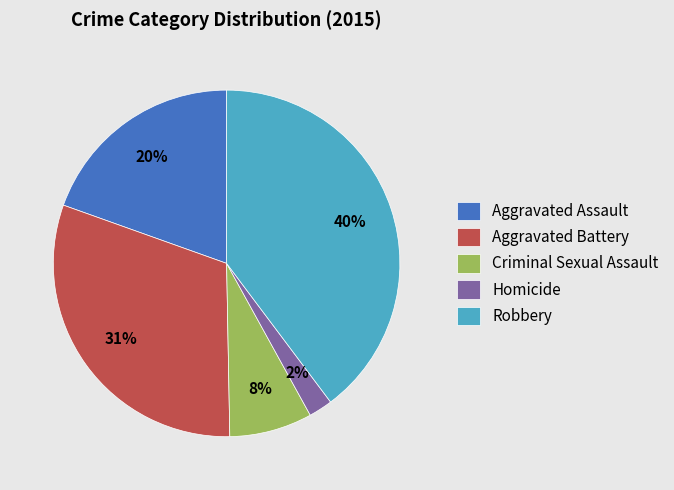

Rank the categories by value from highest to lowest.

Robbery, Aggravated Battery, Aggravated Assault, Criminal Sexual Assault, Homicide